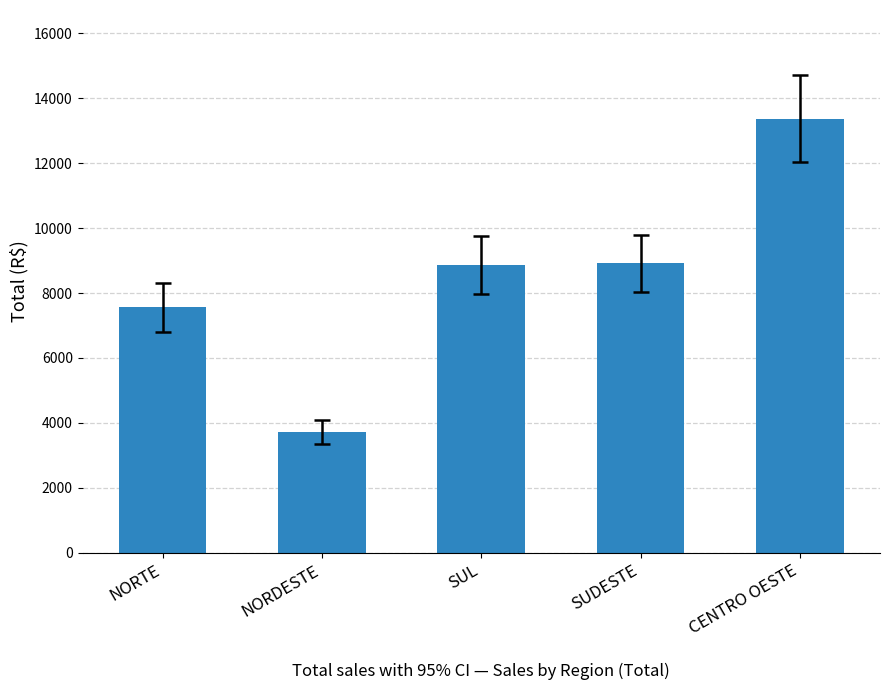

Approximately how many times larger is the value at CENTRO OESTE compared to NORDESTE?

3.6